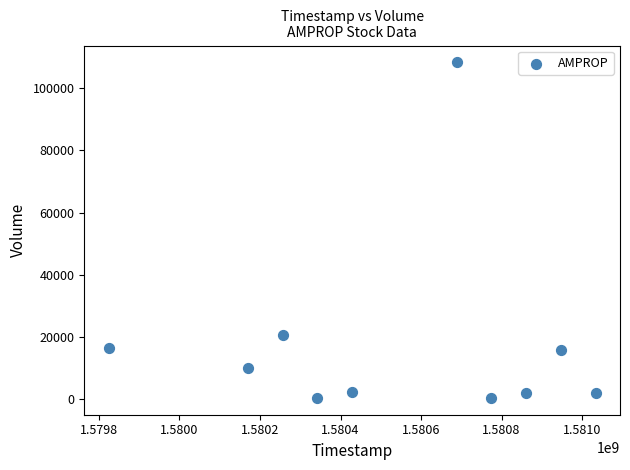

What is the average Y value?

17850